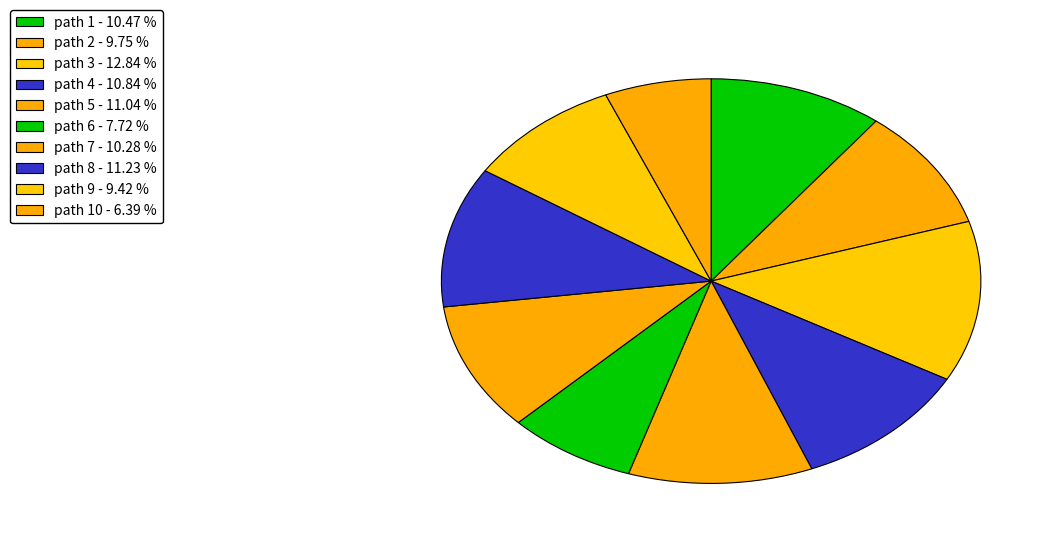

Is there a majority slice in this chart?

No